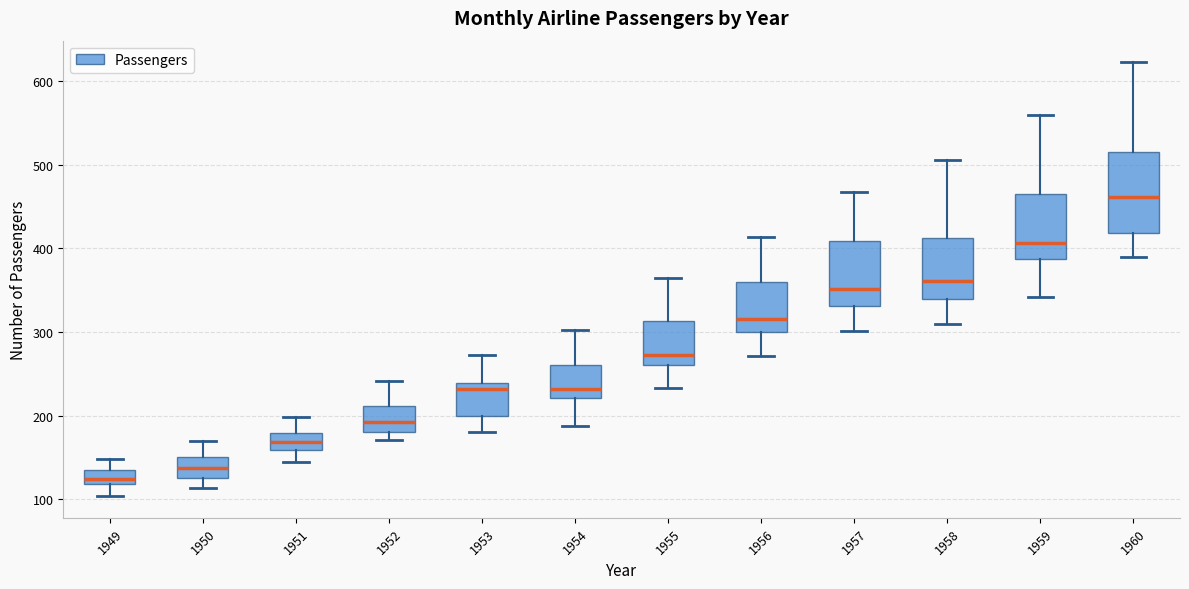

Reading left to right, read every box against the y-axis: the position of its median line, the range the box covers, and the ends of its whiskers. The values are not printed on the chart, so give them approximately, as read against the axis.

1949: median 130, box 120 to 140, whiskers 100 to 150
1950: median 140, box 130 to 150, whiskers 110 to 170
1951: median 170, box 160 to 180, whiskers 150 to 200
1952: median 190, box 180 to 210, whiskers 170 to 240
1953: median 230, box 200 to 240, whiskers 180 to 270
1954: median 230, box 220 to 260, whiskers 190 to 300
1955: median 270, box 260 to 310, whiskers 230 to 360
1956: median 320, box 300 to 360, whiskers 270 to 410
1957: median 350, box 330 to 410, whiskers 300 to 470
1958: median 360, box 340 to 410, whiskers 310 to 510
1959: median 410, box 390 to 470, whiskers 340 to 560
1960: median 460, box 420 to 510, whiskers 390 to 620